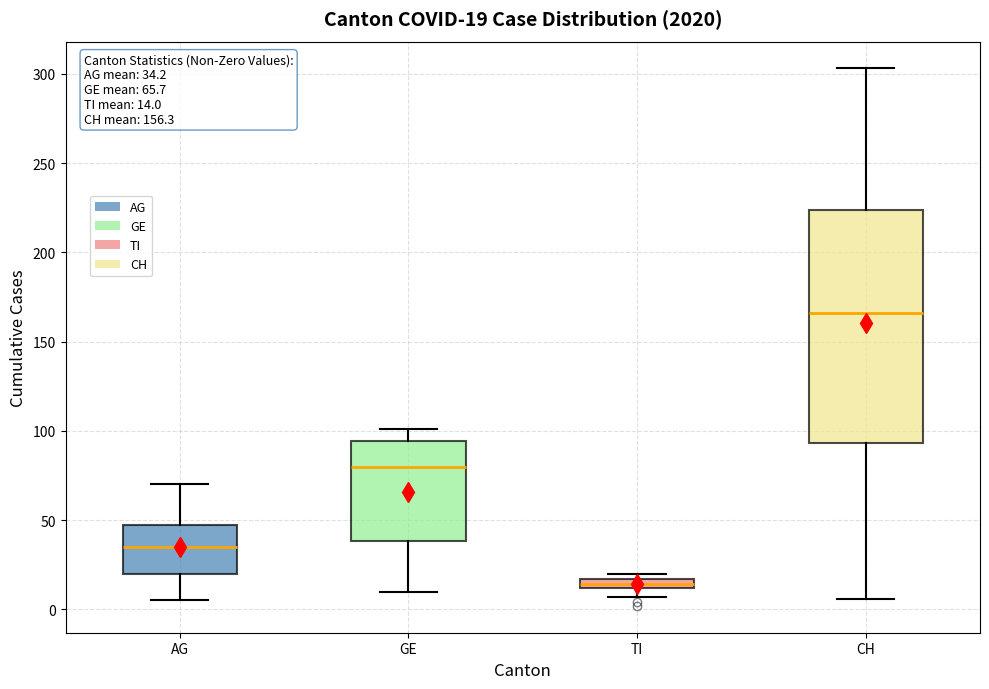

Which box's median line is the lowest?

TI